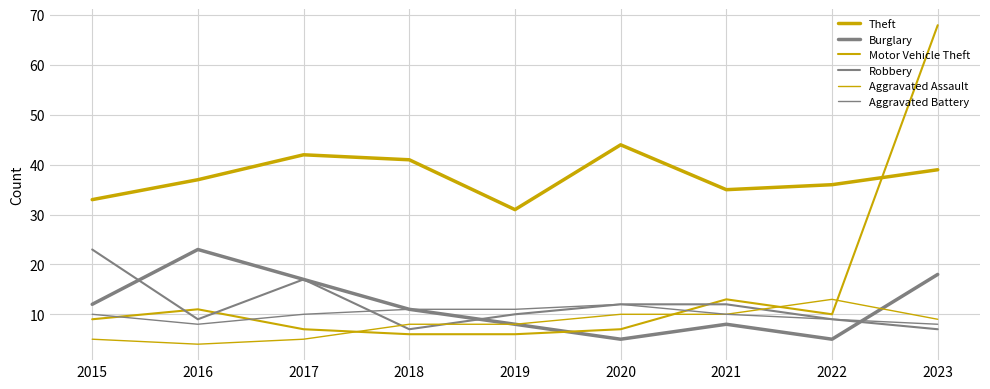

Is the value of Robbery at 2015 greater than the value of Aggravated Assault at 2015?

Yes